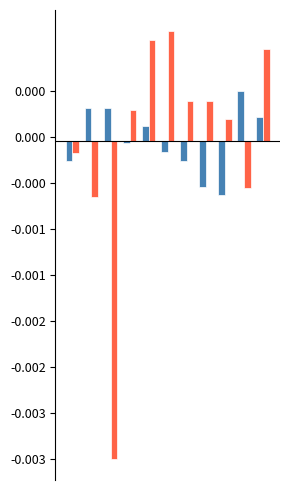

Is it true that Robbery equals 1.1 at 3?

False